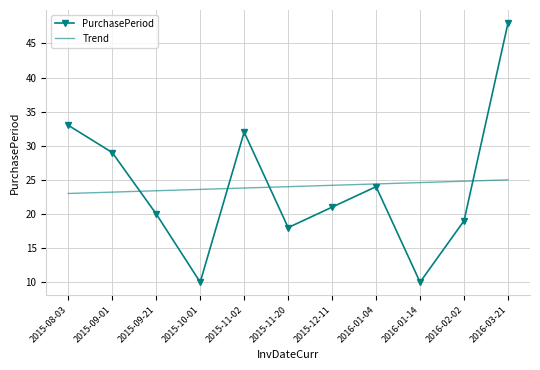

List the series in order of their peak value, lowest first.

Trend, PurchasePeriod